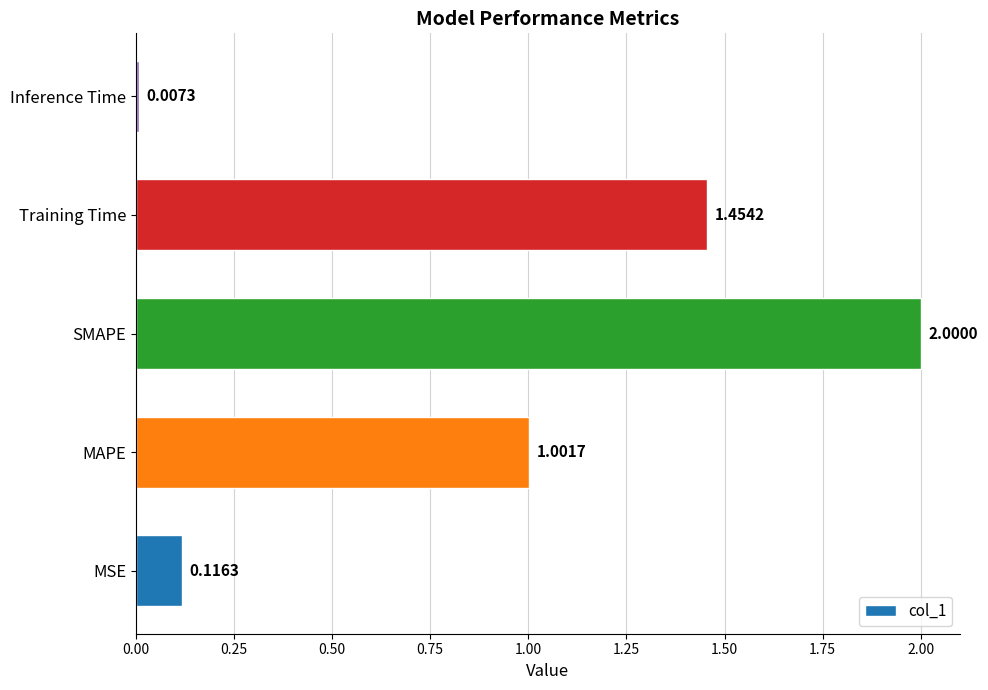

Rank the categories by value from highest to lowest.

SMAPE, Training Time, MAPE, MSE, Inference Time